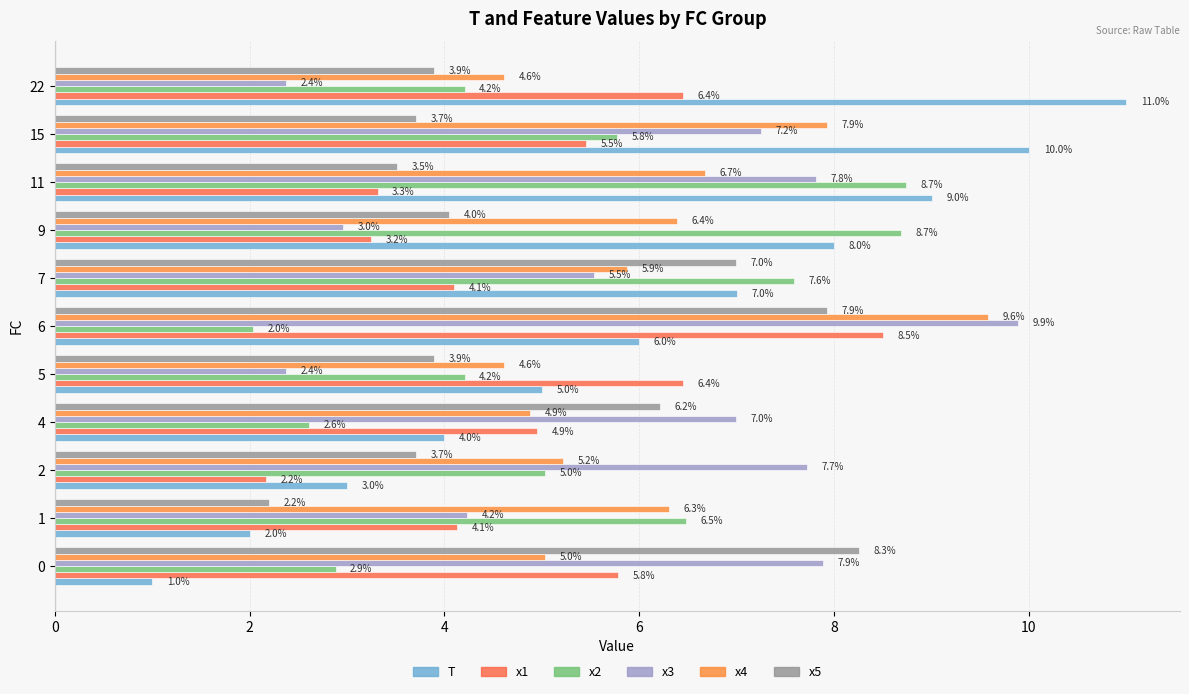

Which category has the highest value in the T series?

22